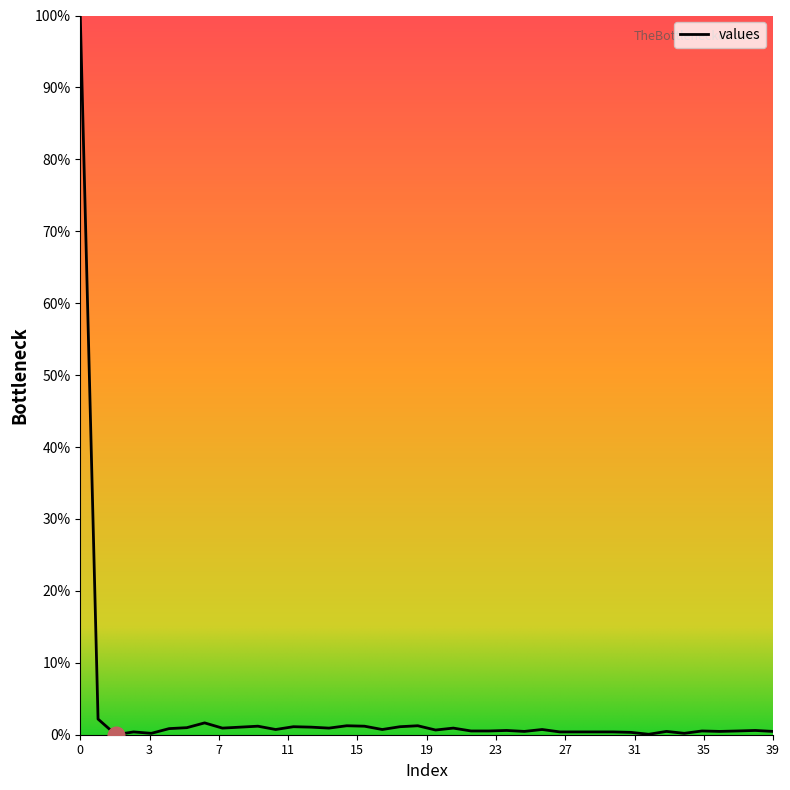

Is this an area chart (filled region under the line)?

Yes